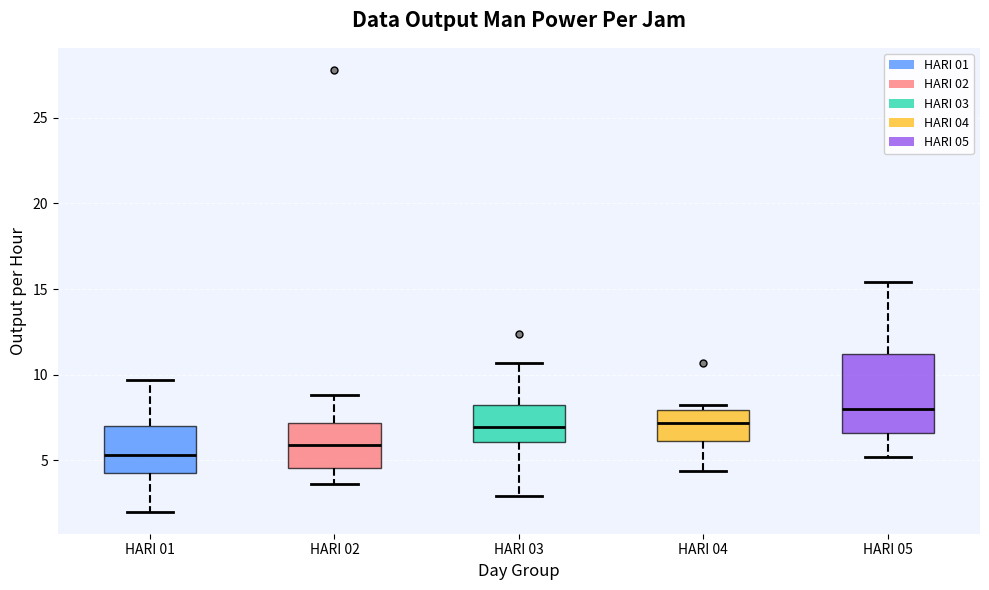

Which box is the tallest, from its lower edge to its upper edge?

HARI 05